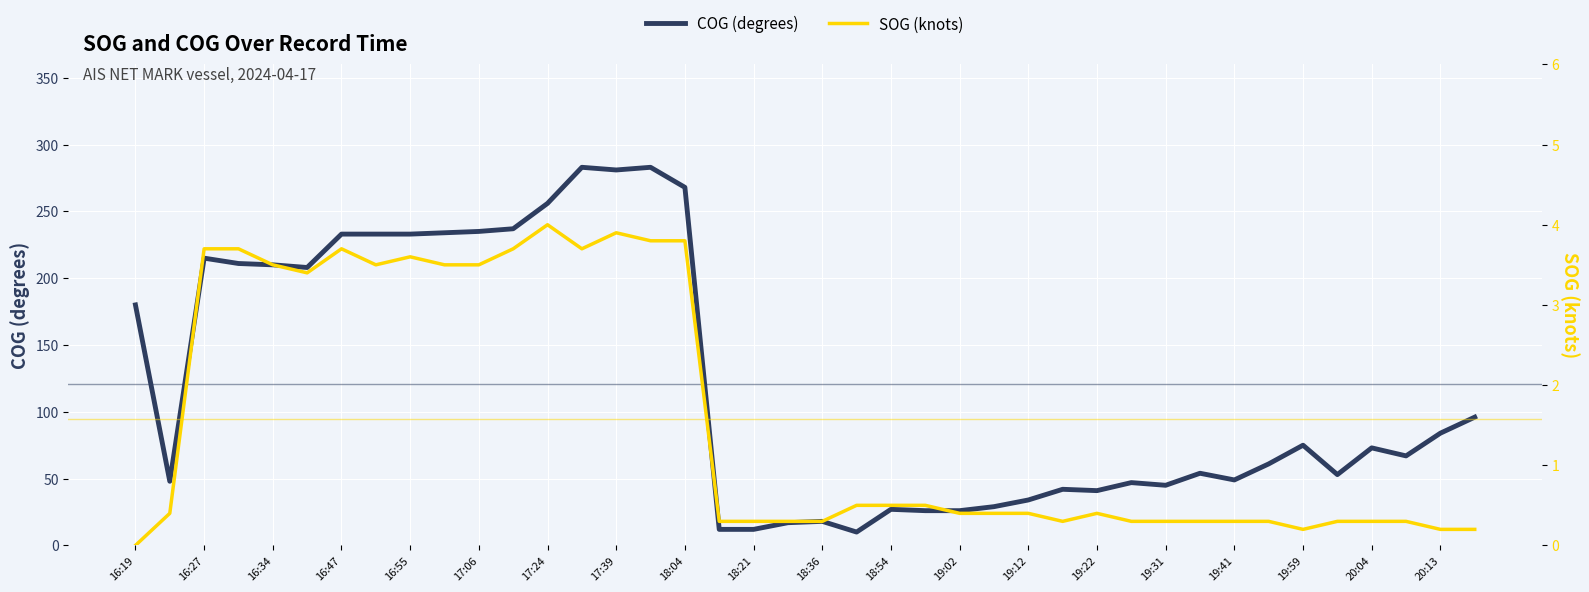

At which label is COG (degrees) closest to 146?

16:19